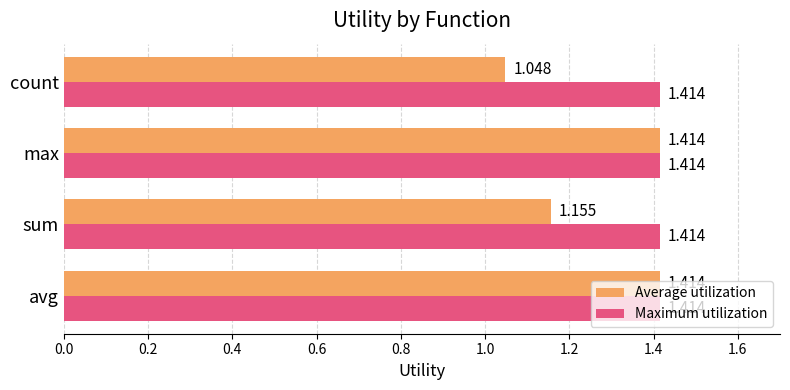

Which series has the largest range (max minus min)?

Average utilization